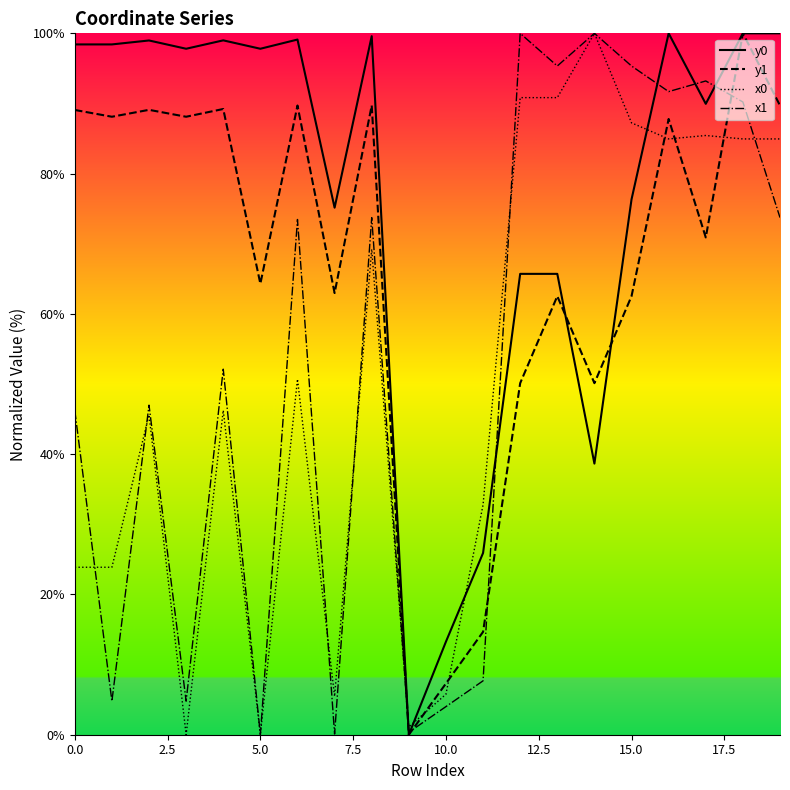

How many values in the y1 series are below 87?

10